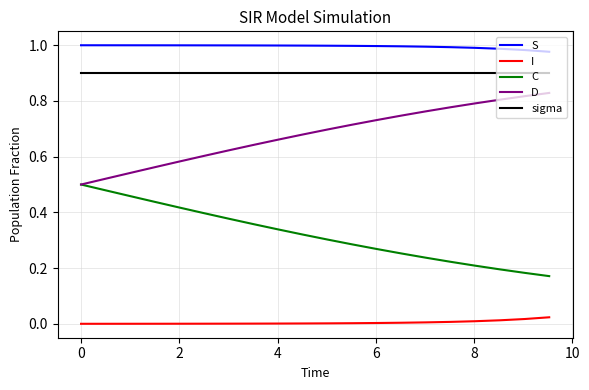

Which series has the largest total across all categories?

S